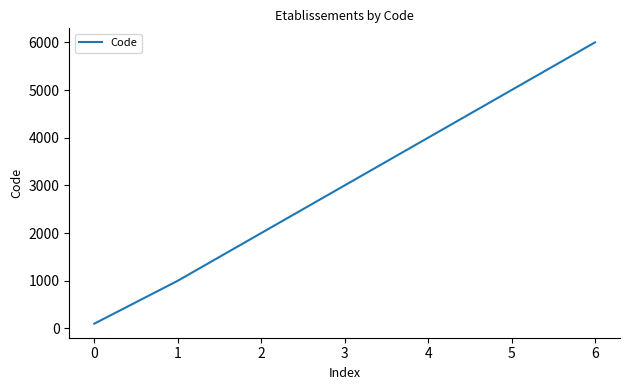

Reading right to left, extract all data points from this chart.

6000	5000	4000	3000	2000	1000	100